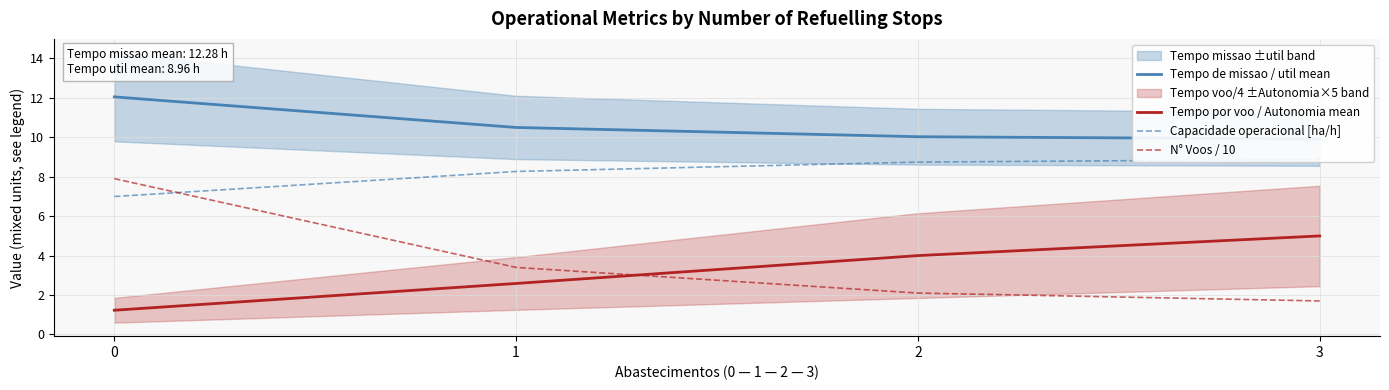

At which label does Capacidade operacional [ha/h] reach its peak?

3